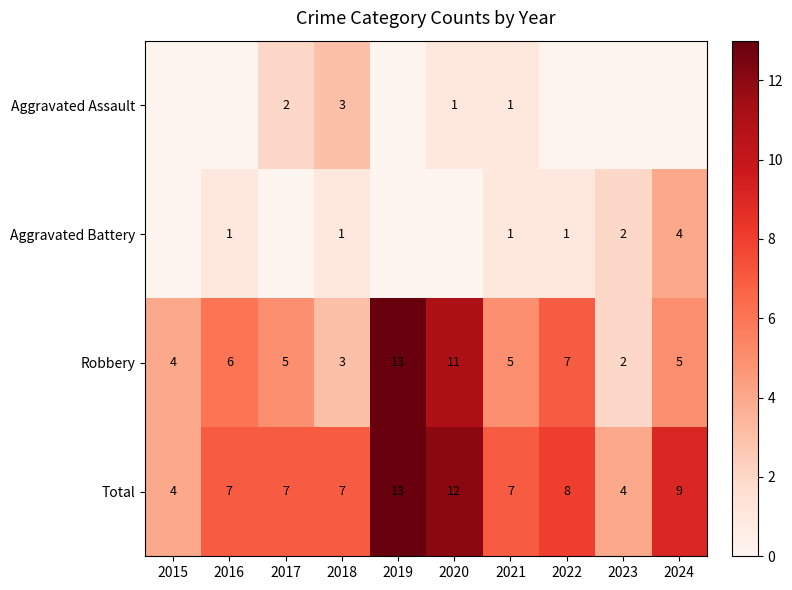

At which label does Robbery first exceed 5?

2016